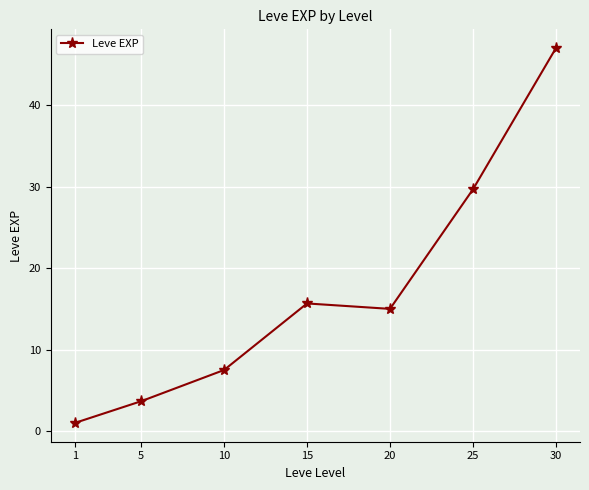

Rank the categories by value from lowest to highest.

1, 5, 10, 20, 15, 25, 30